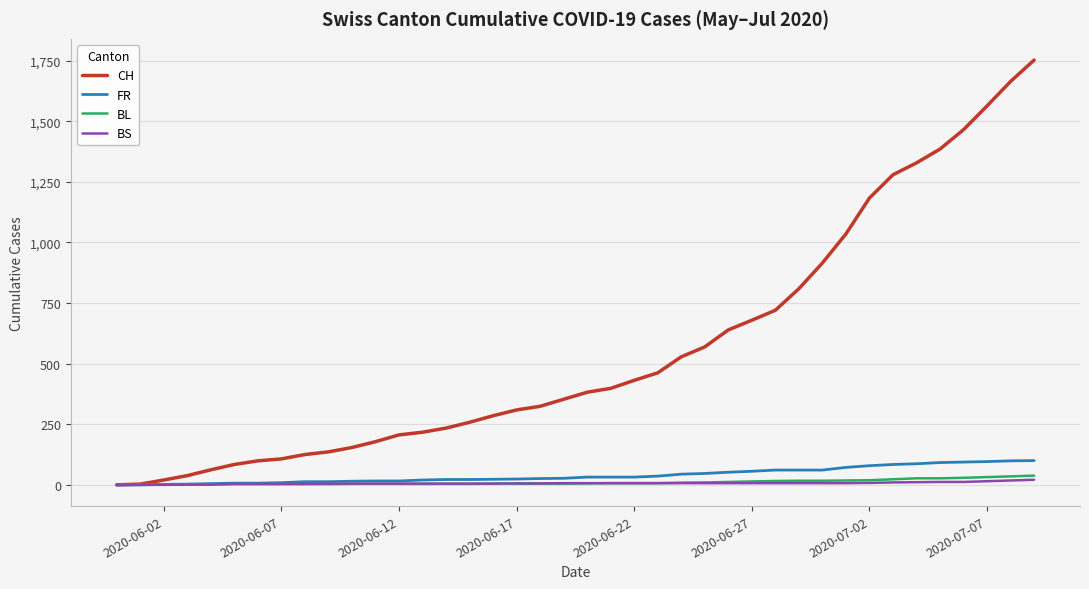

Which series has the widest spread of values?

CH